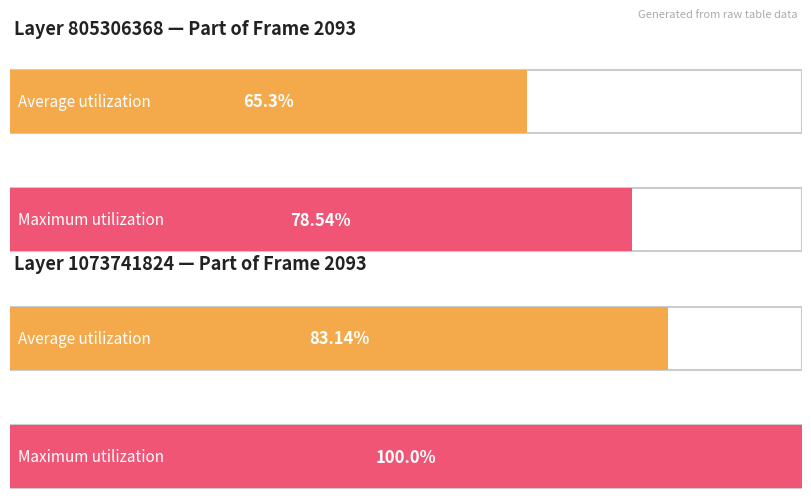

How many bars are there in each group?

2